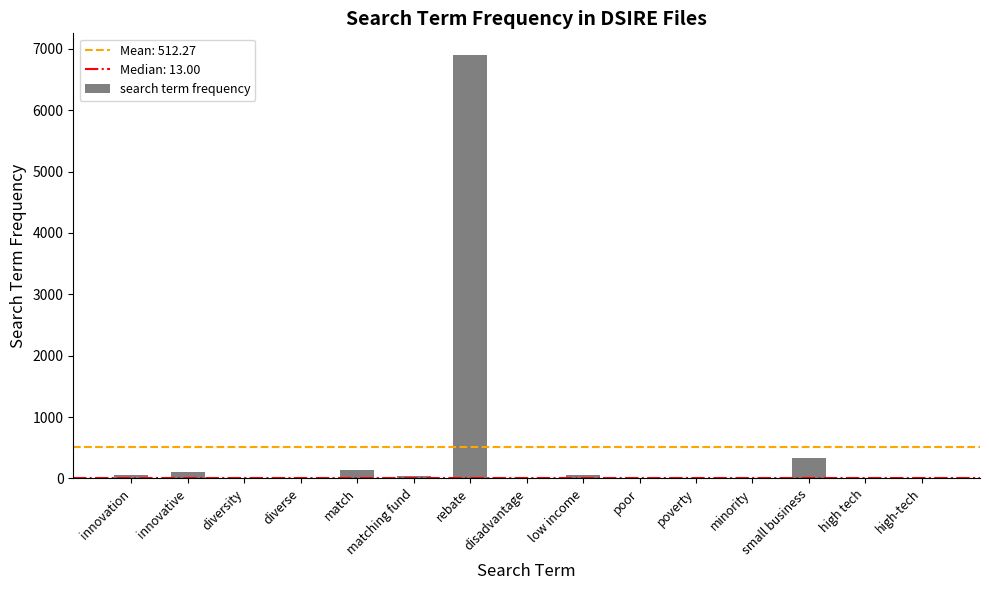

Approximately how many times larger is the value at small business compared to innovative?

3.3